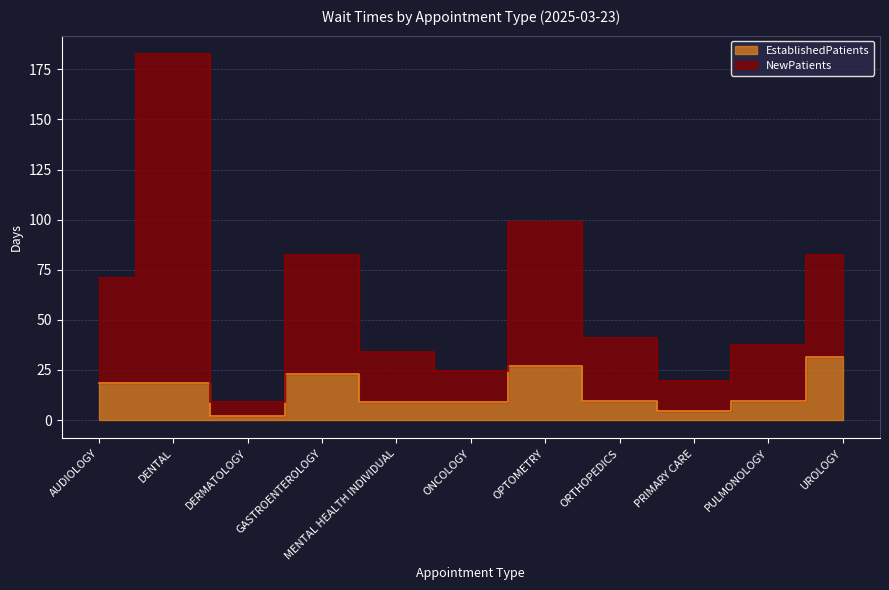

Reading left to right, list all the values displayed in this chart.

EstablishedPatients: AUDIOLOGY=18.6	DENTAL=18.4	DERMATOLOGY=2.1	GASTROENTEROLOGY=23.2	MENTAL HEALTH INDIVIDUAL=8.8	ONCOLOGY=8.9	OPTOMETRY=27.2	ORTHOPEDICS=9.6	PRIMARY CARE=4.7	PULMONOLOGY=9.3	UROLOGY=31.6
NewPatients: AUDIOLOGY=70.9	DENTAL=182.7	DERMATOLOGY=9.1	GASTROENTEROLOGY=82.2	MENTAL HEALTH INDIVIDUAL=34.0	ONCOLOGY=24.4	OPTOMETRY=98.8	ORTHOPEDICS=40.9	PRIMARY CARE=19.3	PULMONOLOGY=37.3	UROLOGY=82.4